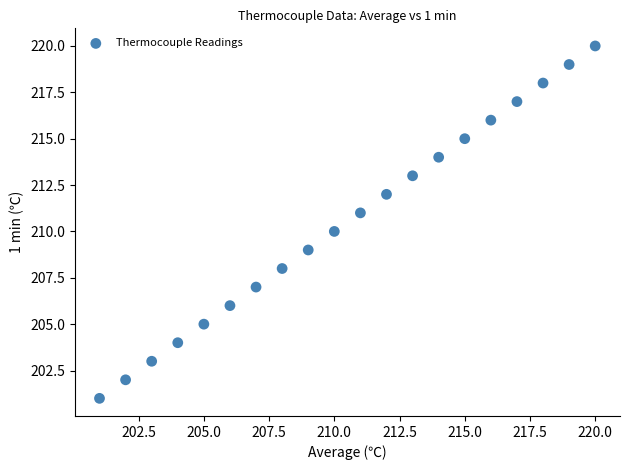

What is the range of Y values (max minus min)?

19